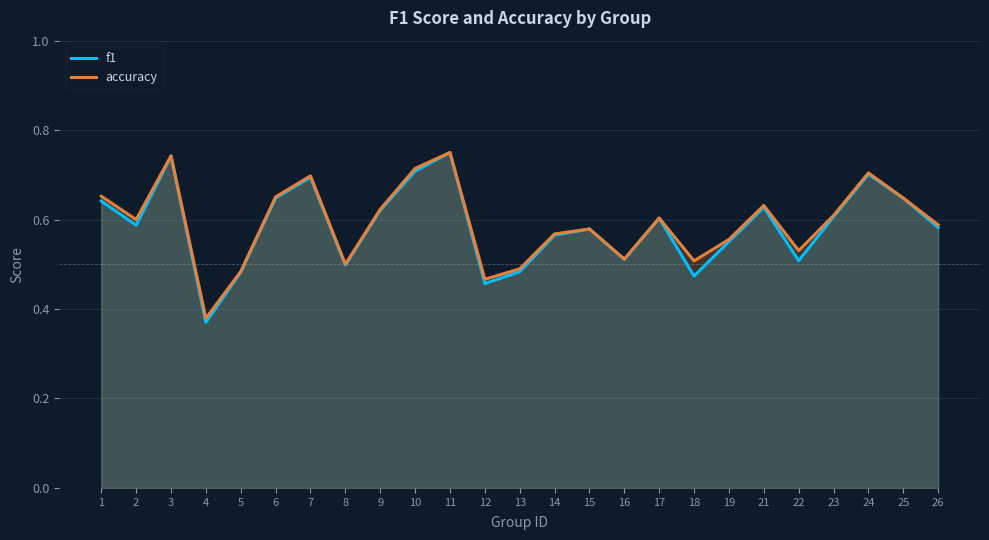

Read the accuracy value at 16.

0.5